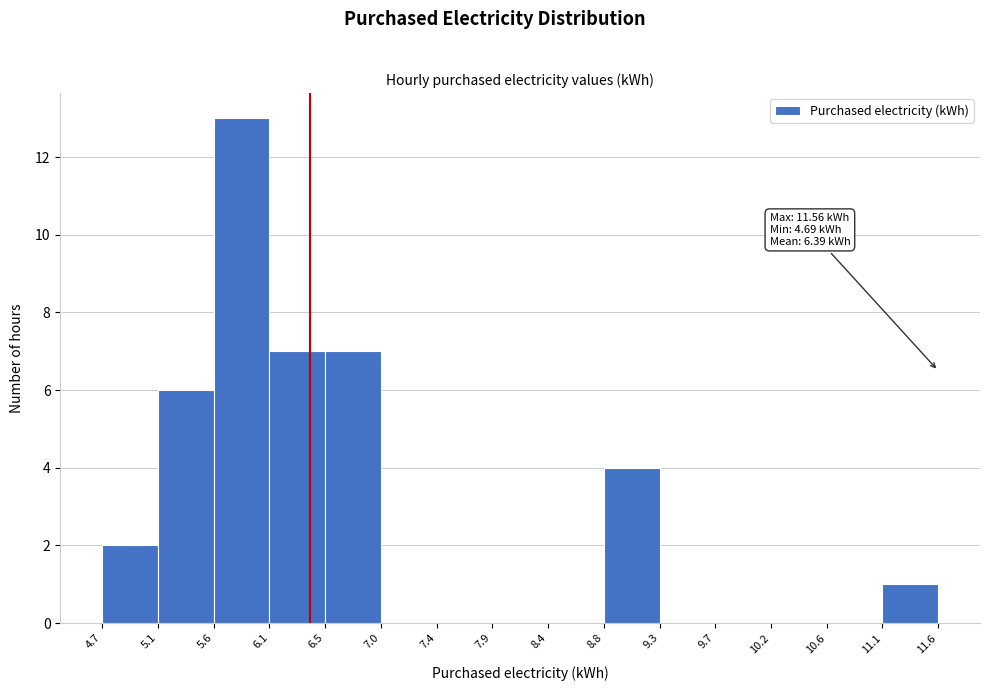

Over which range of the x-axis is the bar tallest?

5.6 to 6.1